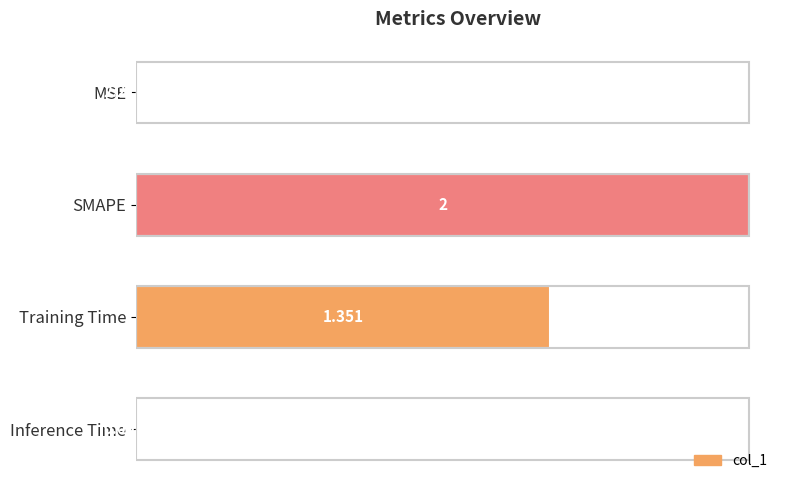

At which category does the chart reach its peak across all series?

SMAPE